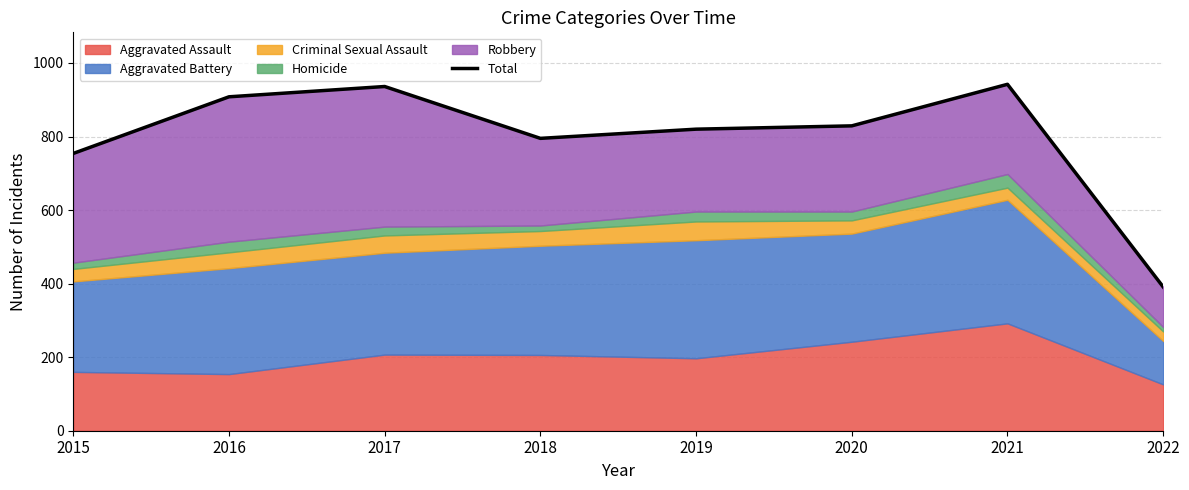

Does the chart have visible grid lines?

Yes